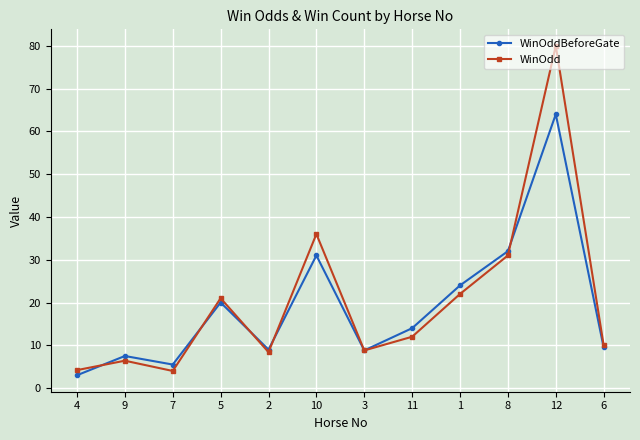

Is it true that WinOdd equals 4.0 at 7?

True